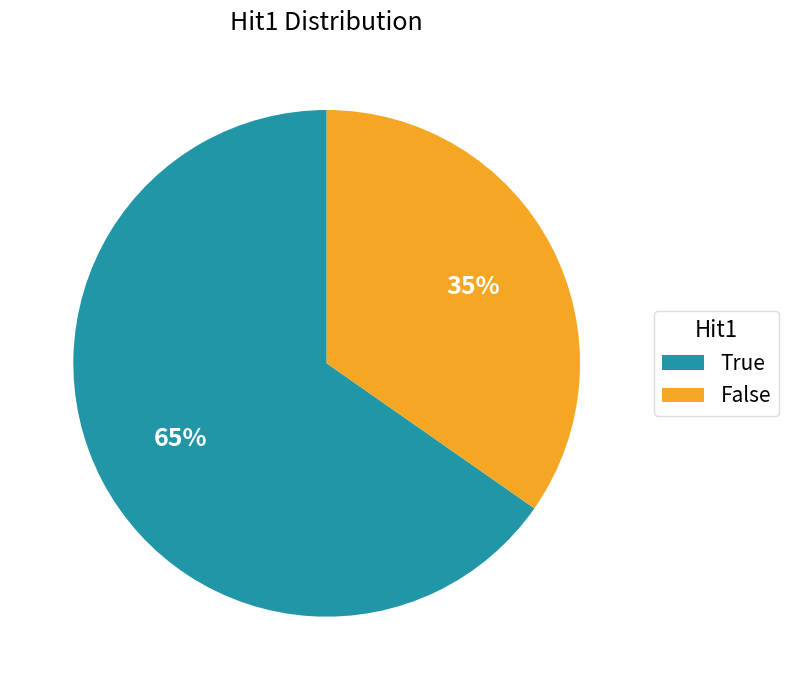

The False slice represents 28% of the pie. True or false?

False